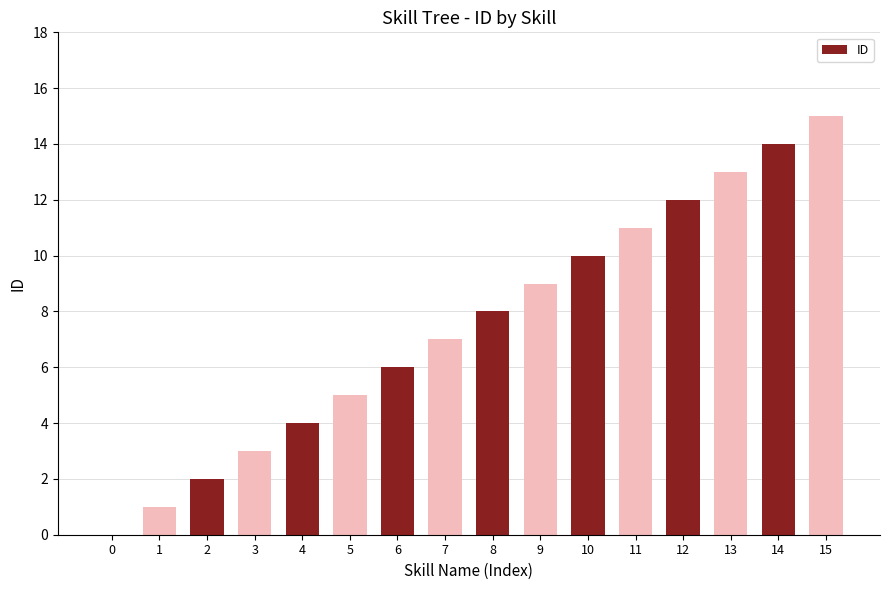

What is the sum of all values?

120